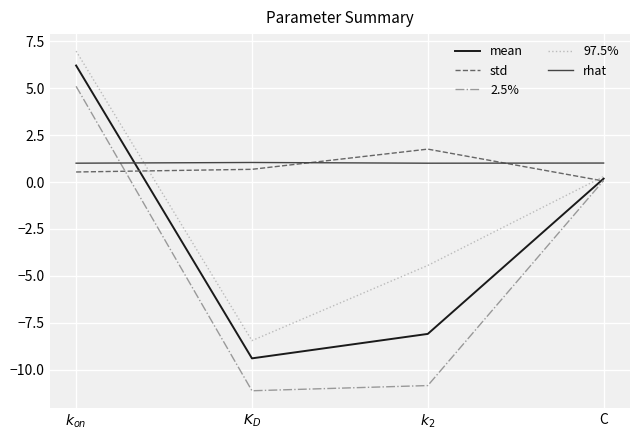

Where is the first local maximum for std?

$k_2$